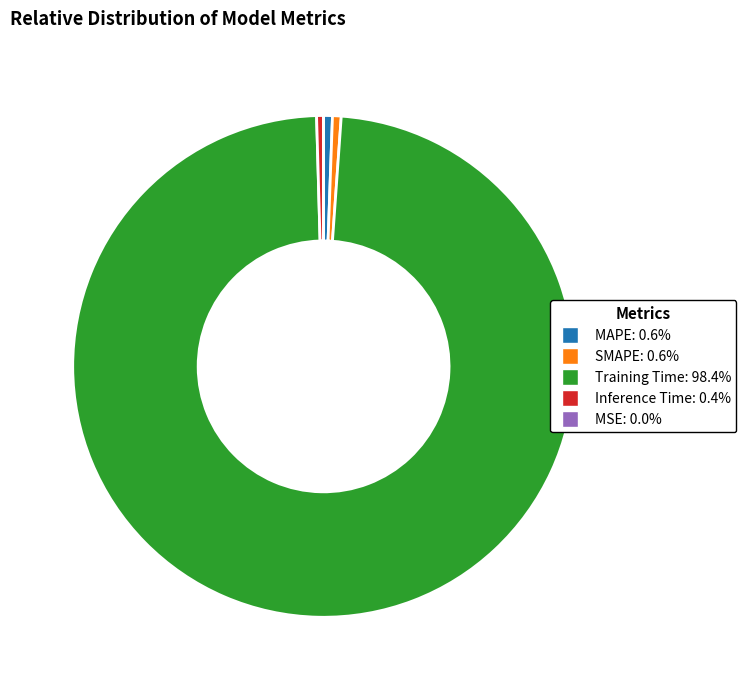

What is the majority slice?

Training Time